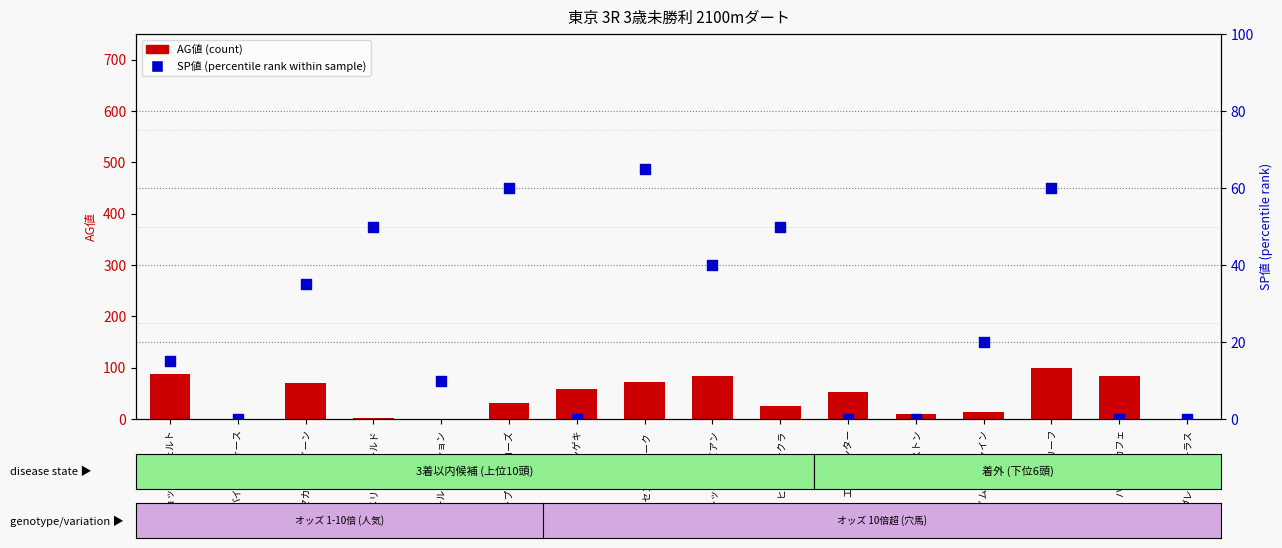

Which series contains the lowest Y value?

AG値 (count)